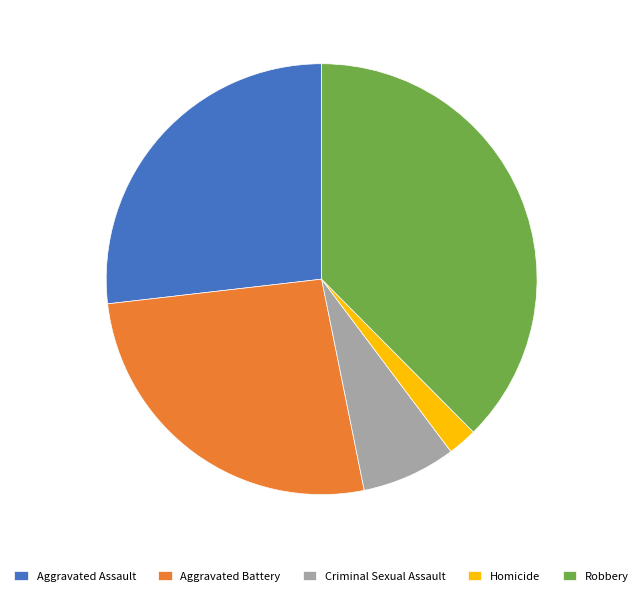

Does Aggravated Assault account for over 50% of the chart?

No